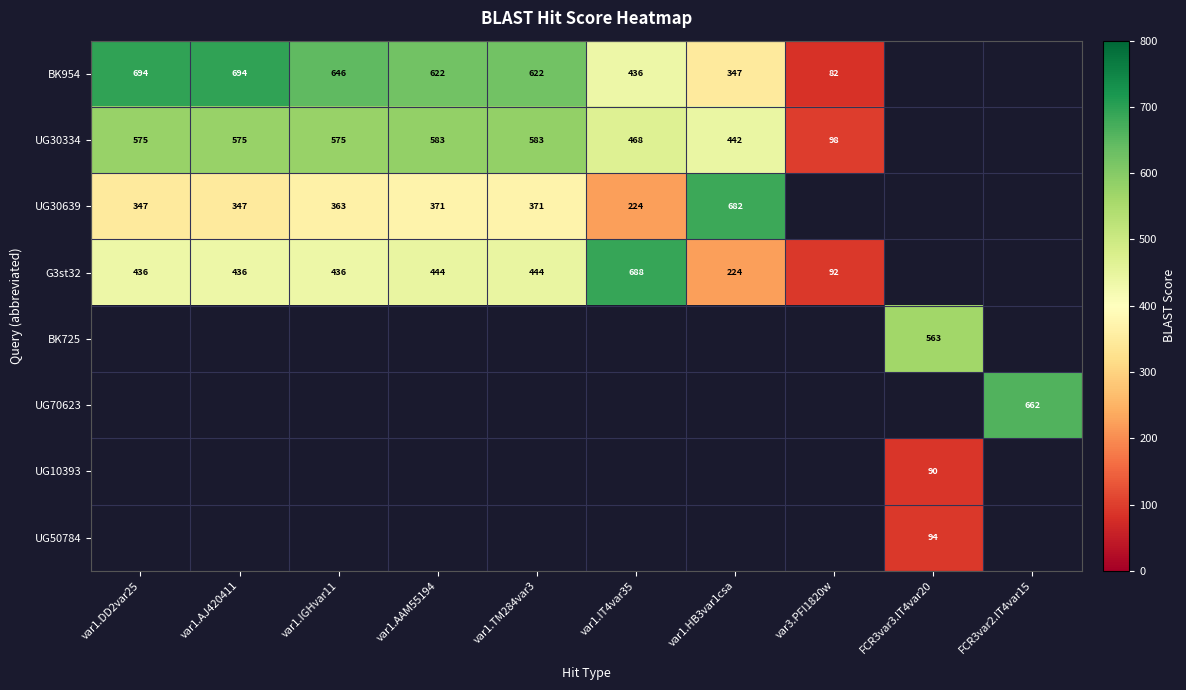

What is the maximum value shown in the chart?

694.0